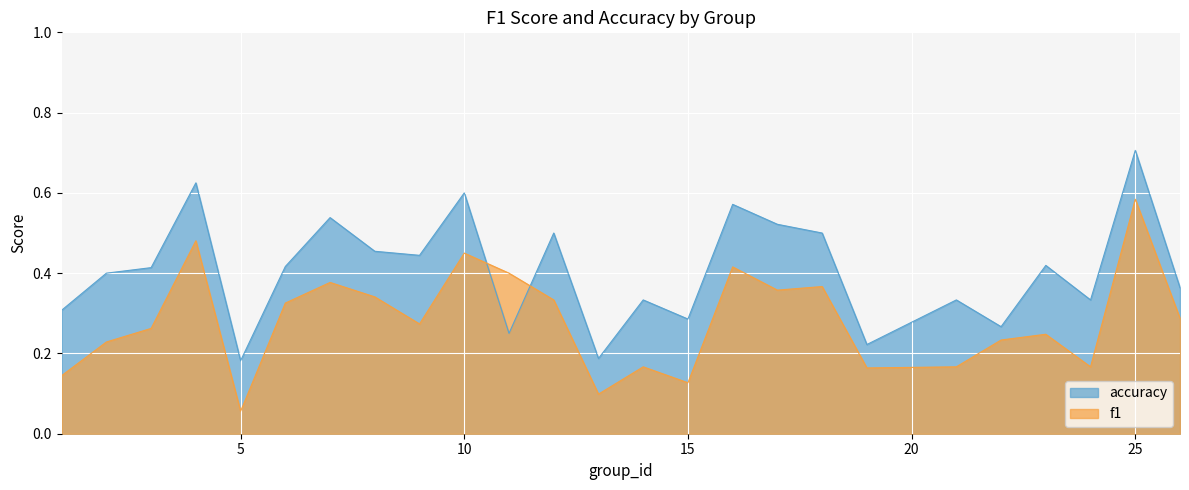

List the series in order of their overall mean, highest first.

accuracy, f1